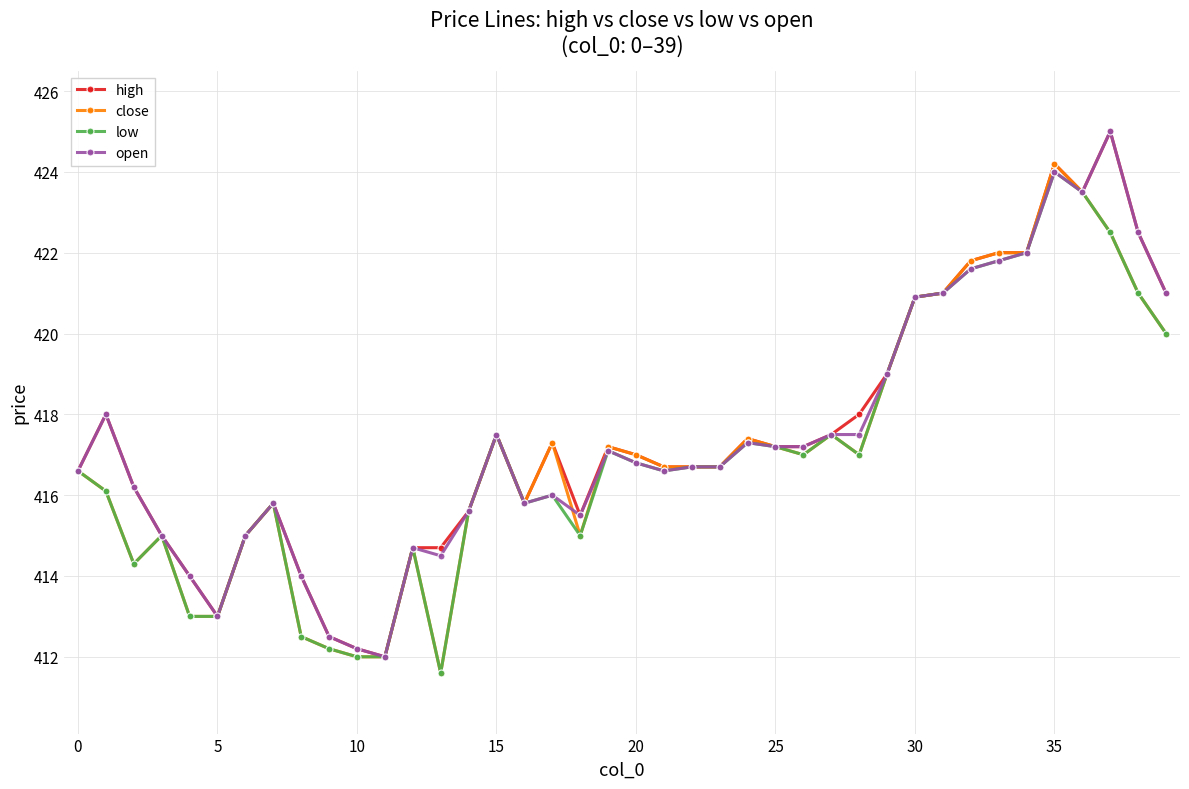

What is the maximum value for open?

425.0